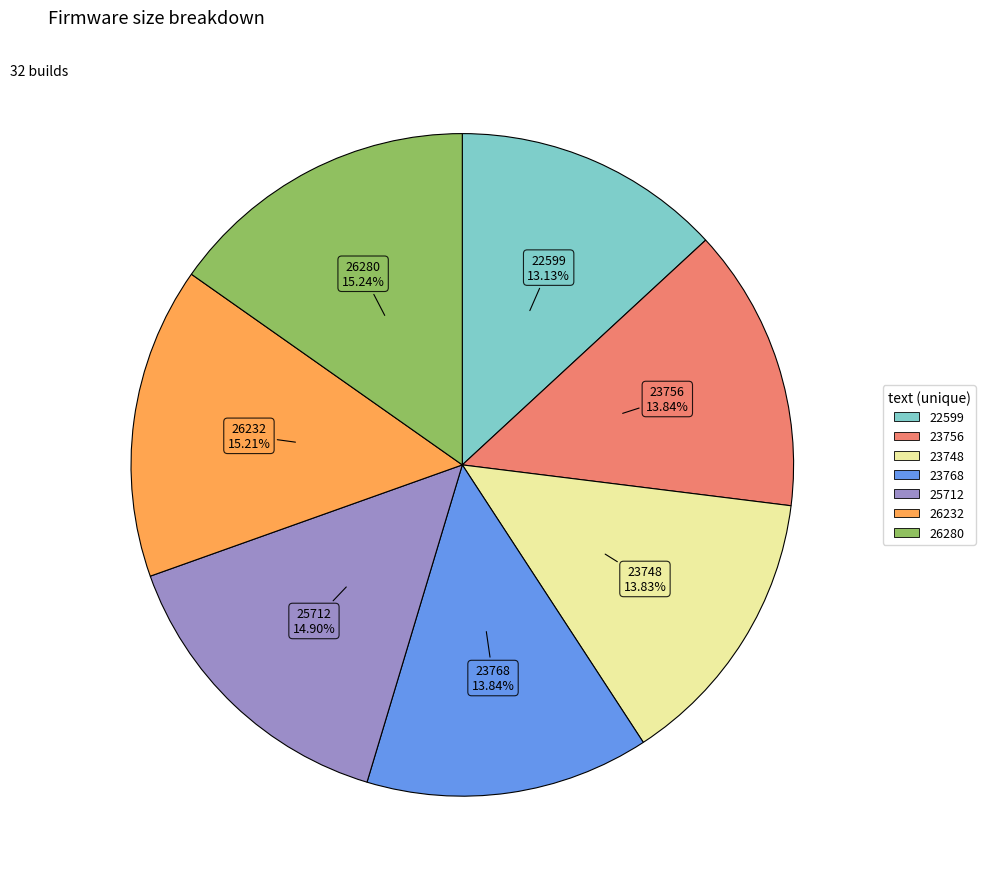

Is there a majority slice in this chart?

No